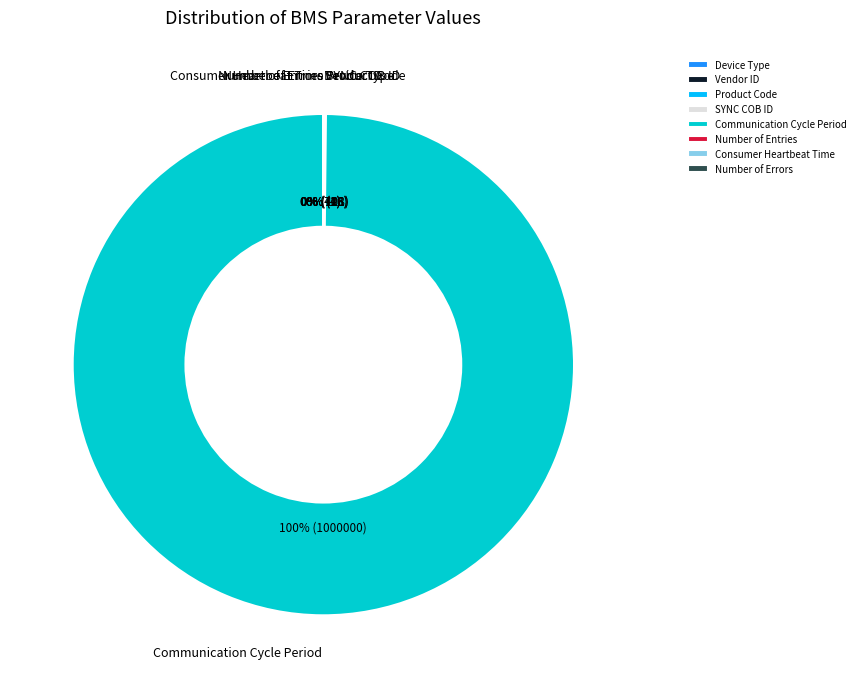

Is Communication Cycle Period the majority of the pie?

Yes